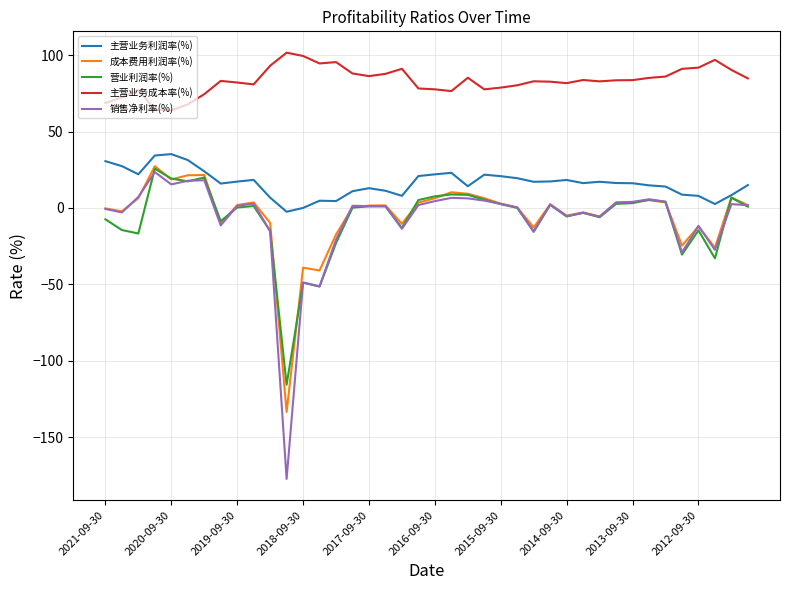

What is the maximum value for 销售净利率(%)?

23.5